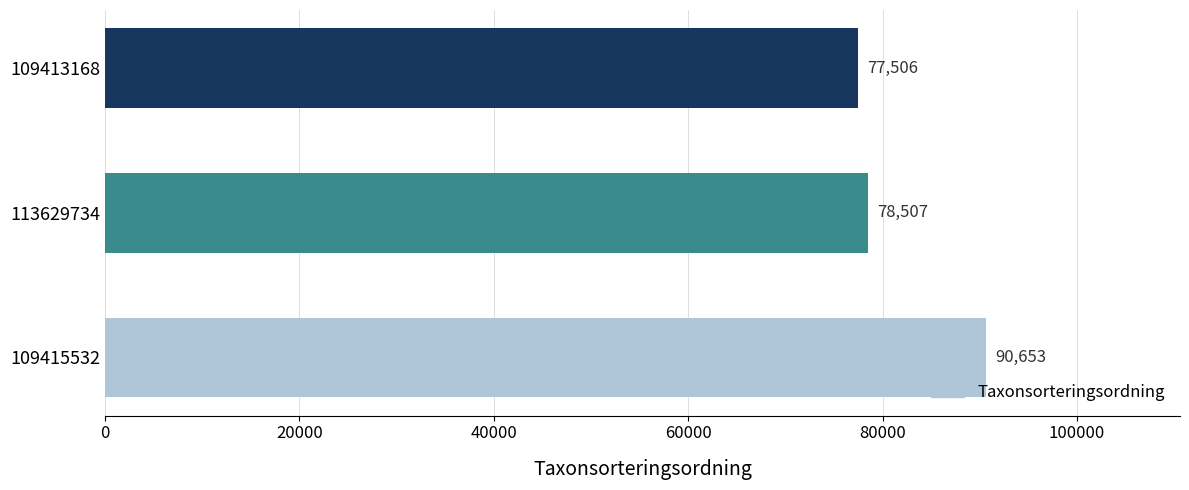

What is the difference between the second highest and minimum values?

1001